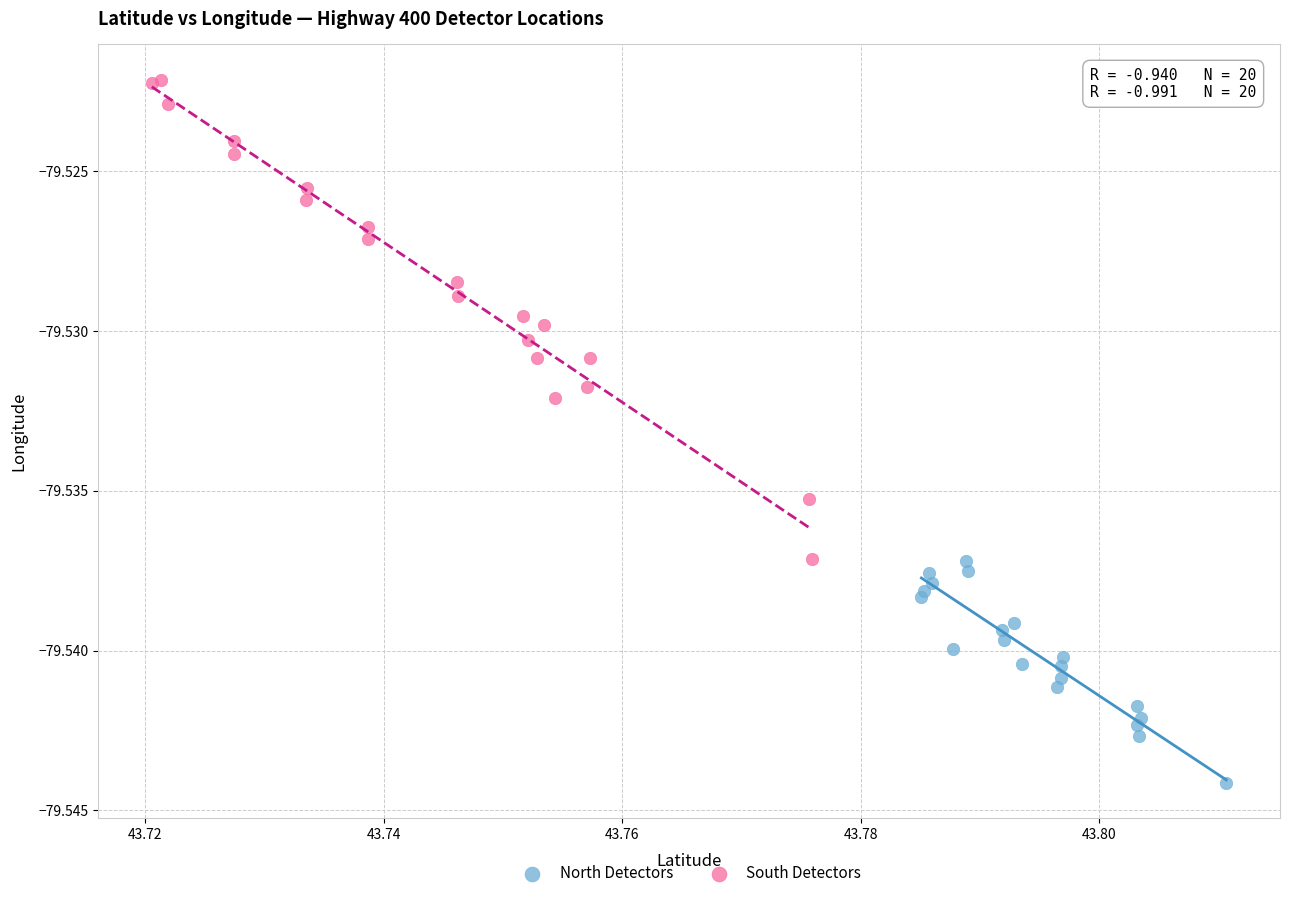

Which series contains the highest Y value?

South Detectors